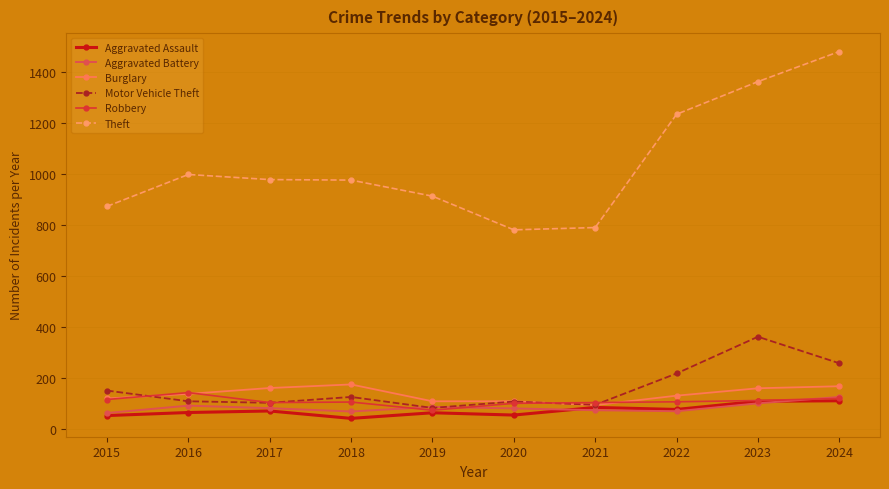

Where is the first local maximum for Burglary?

2018